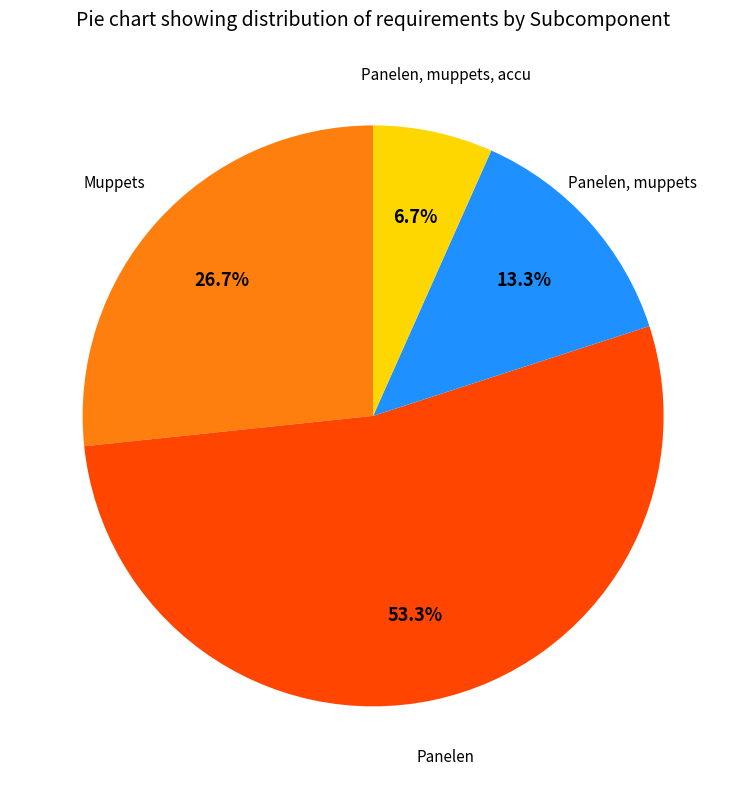

Does any single category account for the majority?

Yes